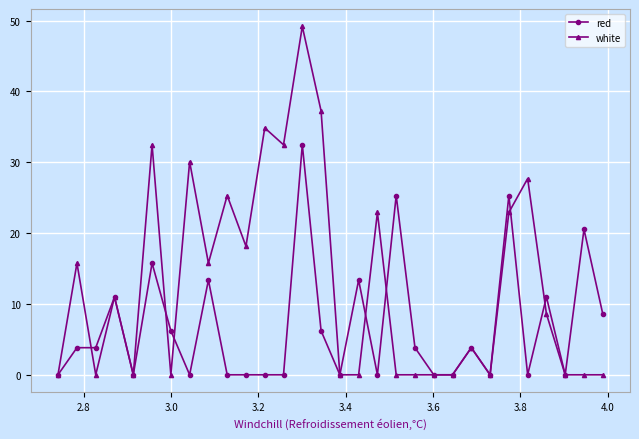

Rank the series by their average value, from highest to lowest.

white, red